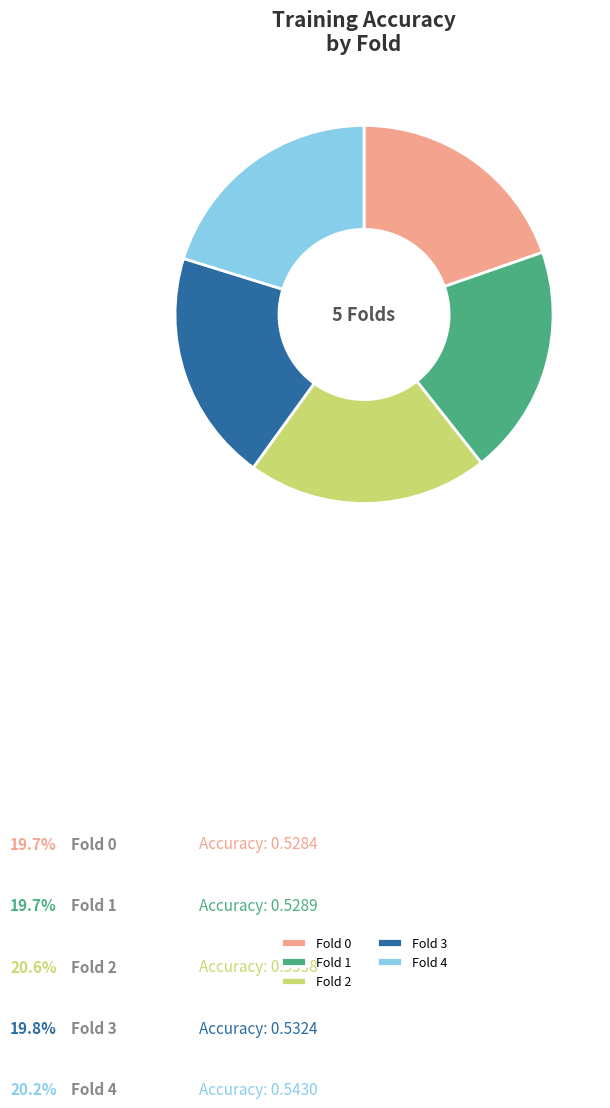

To the nearest percent, what portion does Fold 3 represent?

20%